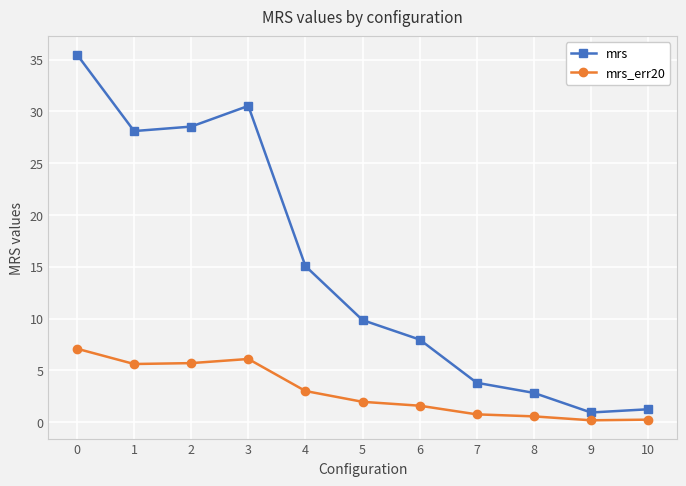

What is the maximum value shown in the chart?

35.5